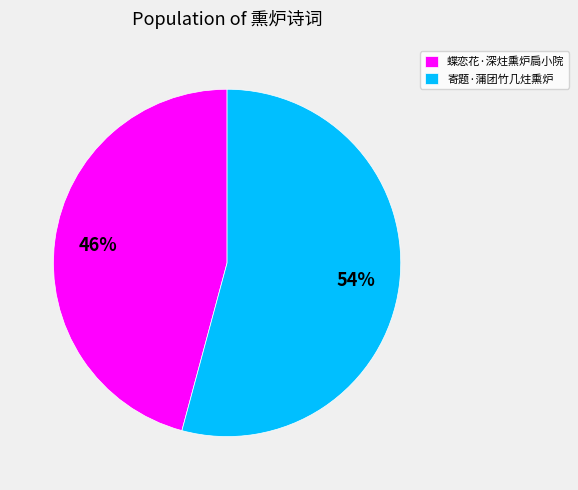

True or false: 蝶恋花·深炷熏炉扃小院 accounts for 46% of the total.

True